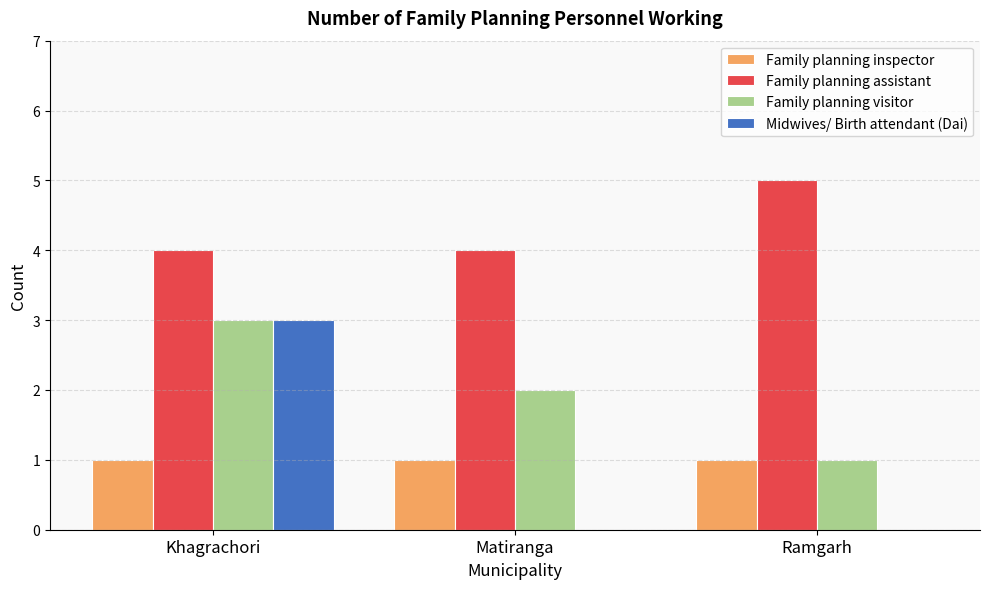

What is the sum of the Family planning visitor values at Matiranga and Ramgarh?

3